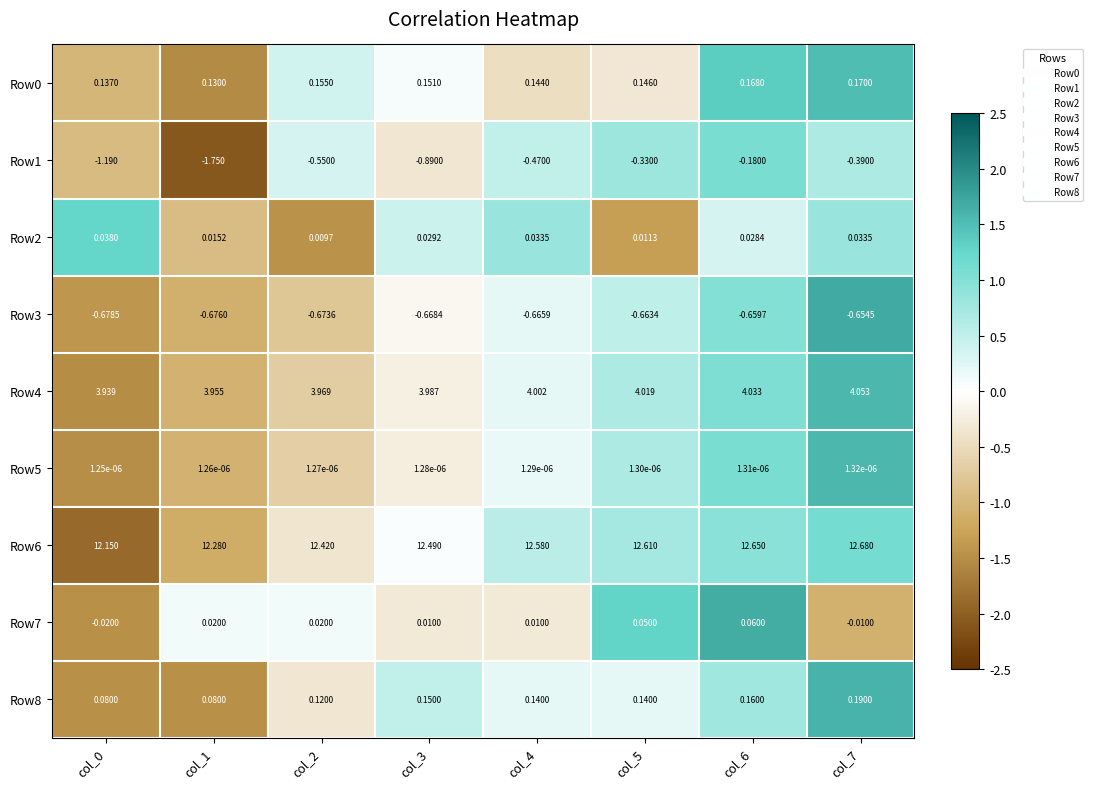

Is the value of Row3 at col_0 greater than the value of Row7 at col_0?

No